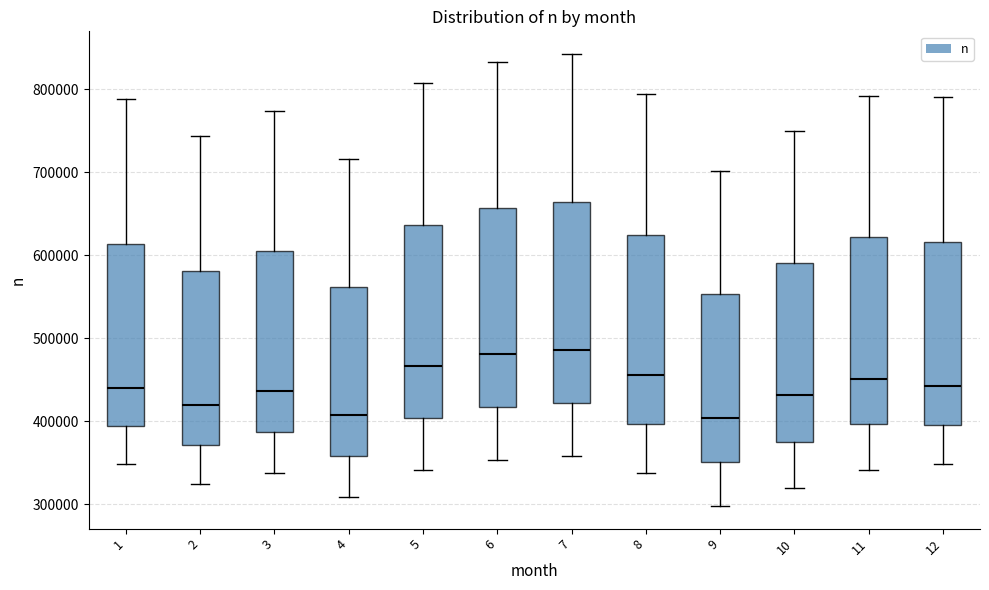

Reading left to right, read every box against the y-axis: the position of its median line, the range the box covers, and the ends of its whiskers. The values are not printed on the chart, so give them approximately, as read against the axis.

1: median 440000, box 390000 to 610000, whiskers 350000 to 790000
2: median 420000, box 370000 to 580000, whiskers 320000 to 740000
3: median 440000, box 390000 to 600000, whiskers 340000 to 770000
4: median 410000, box 360000 to 560000, whiskers 310000 to 720000
5: median 470000, box 400000 to 640000, whiskers 340000 to 810000
6: median 480000, box 420000 to 660000, whiskers 350000 to 830000
7: median 490000, box 420000 to 660000, whiskers 360000 to 840000
8: median 460000, box 400000 to 620000, whiskers 340000 to 790000
9: median 400000, box 350000 to 550000, whiskers 300000 to 700000
10: median 430000, box 380000 to 590000, whiskers 320000 to 750000
11: median 450000, box 400000 to 620000, whiskers 340000 to 790000
12: median 440000, box 400000 to 620000, whiskers 350000 to 790000